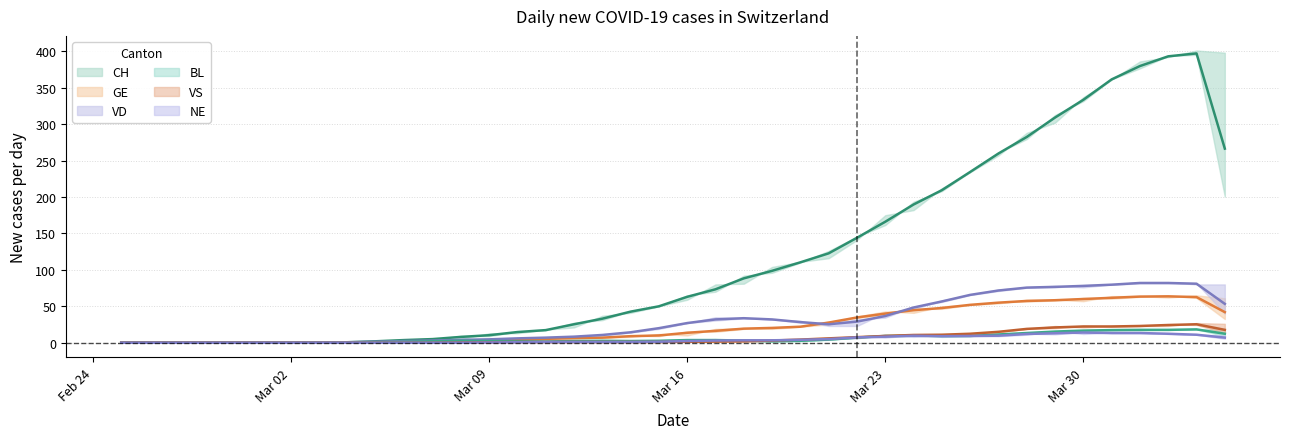

The CH series shows 282.3 at 2020-03-28. True or false?

True